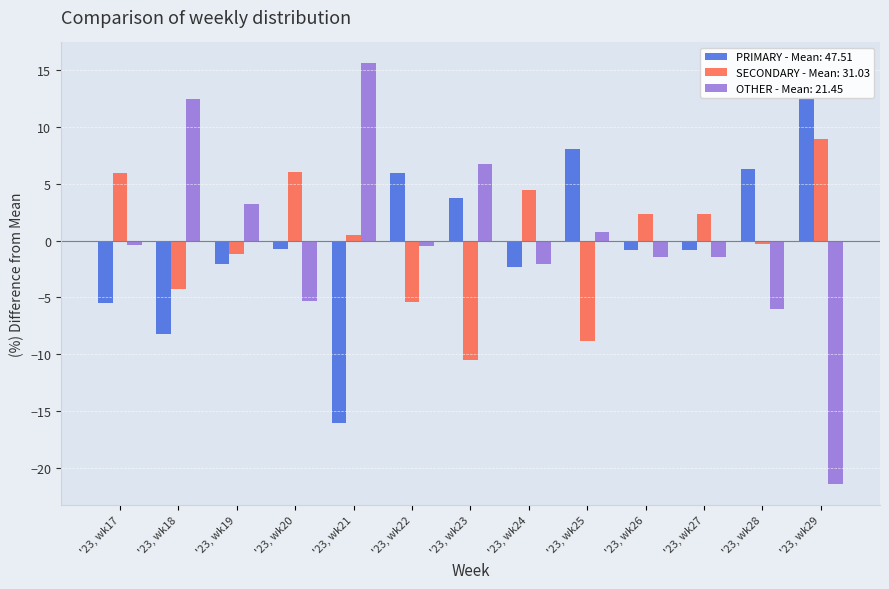

How many data points does each series have?

13